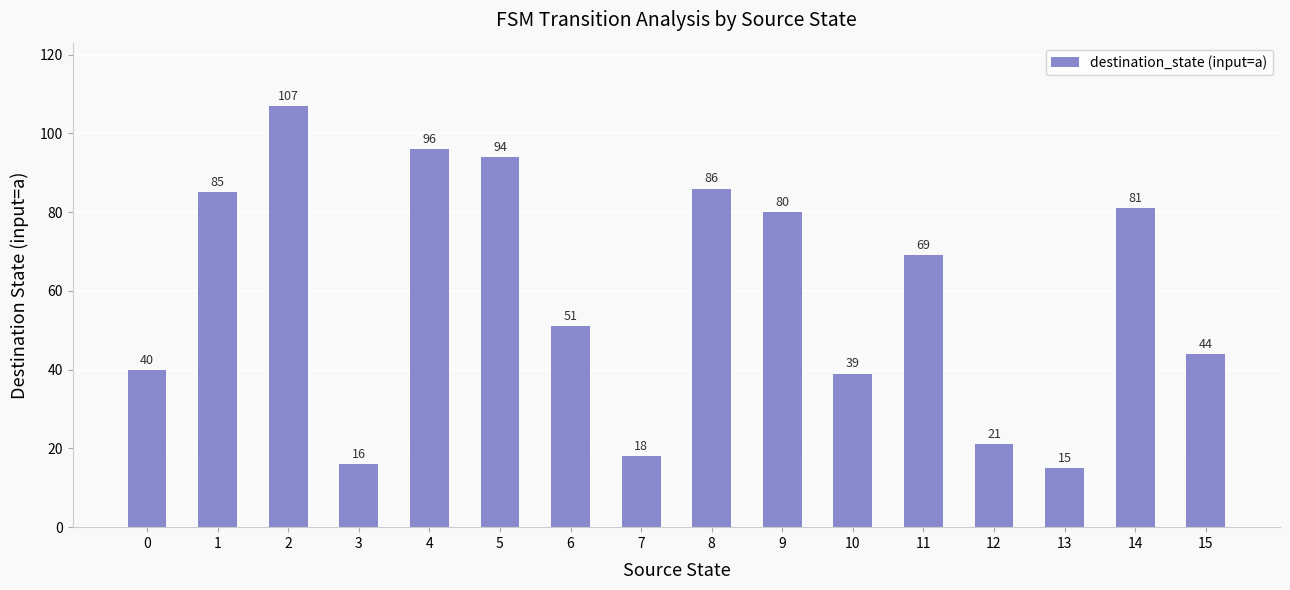

What is the maximum value shown in the chart?

107